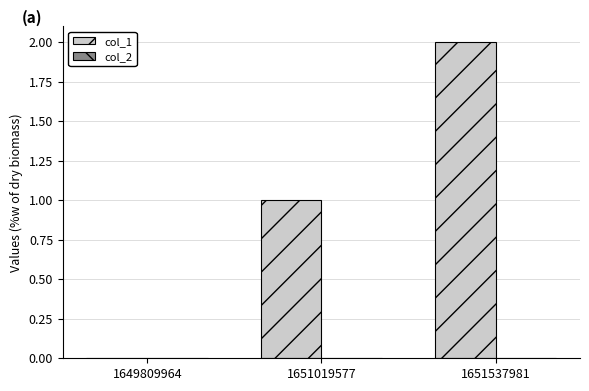

True or false: the data shows 2 at 1651537981.

True